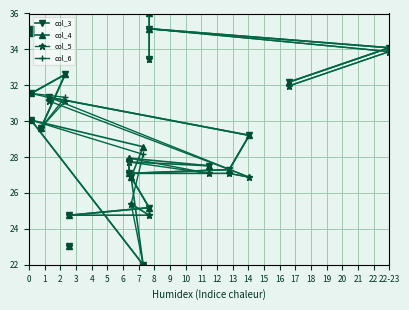

What is the difference between the highest and lowest values at 10?

2.5